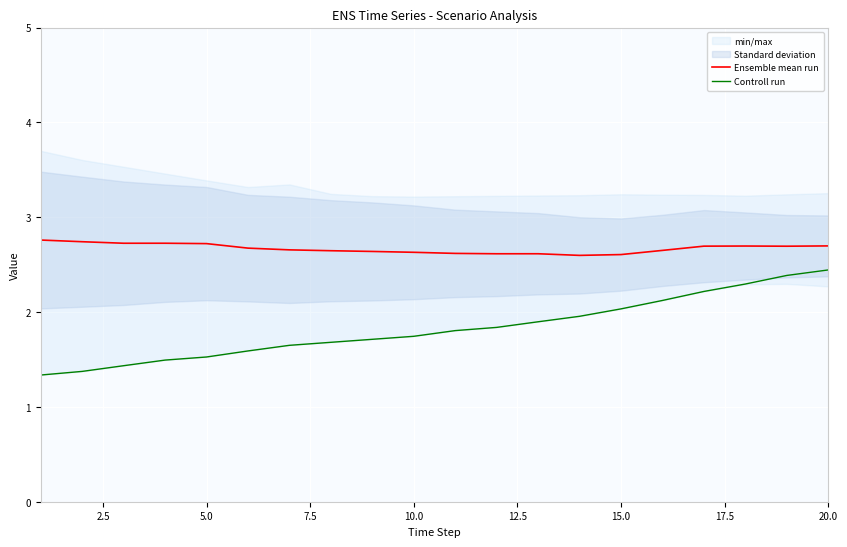

Is it true that Controll run equals 2.4 at 20.0?

True